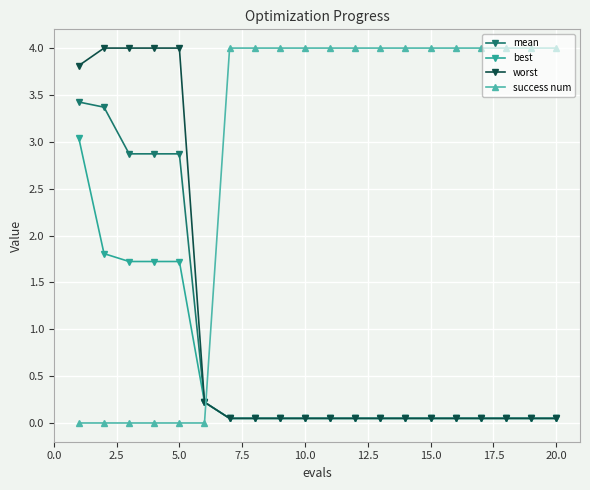

What is the value of the success num point at the 10th from the left?

4.0